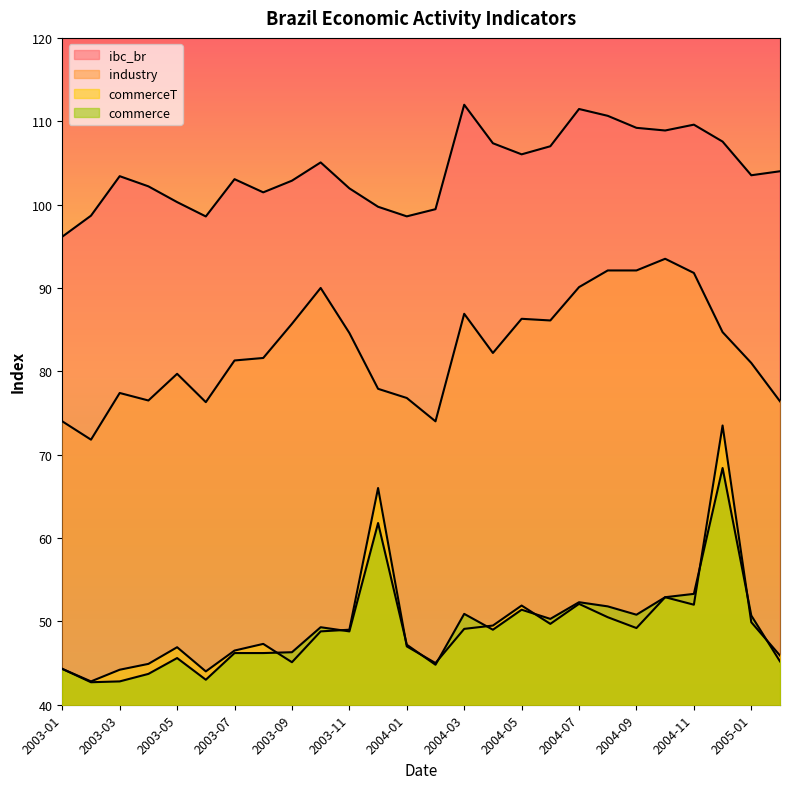

True or false: ibc_br and industry intersect in this chart.

False